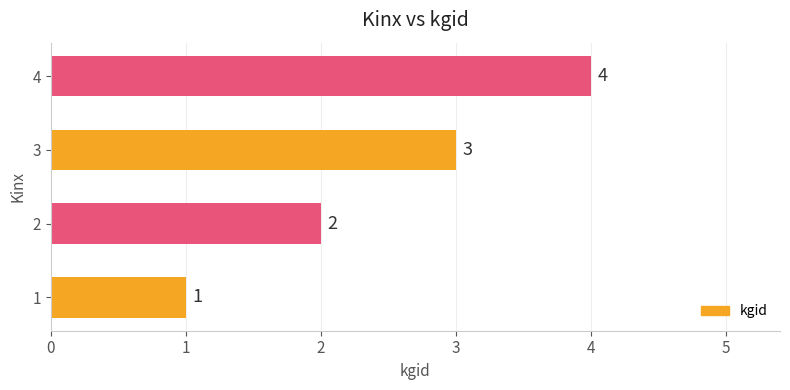

What is the smallest value displayed?

1